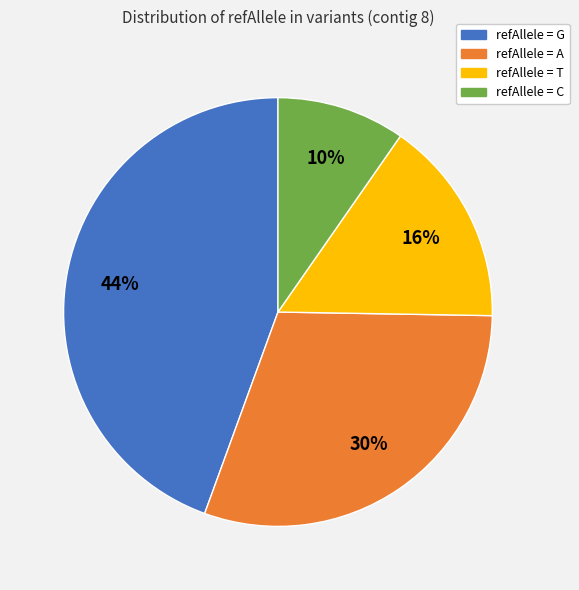

Count the number of slices in the pie.

4